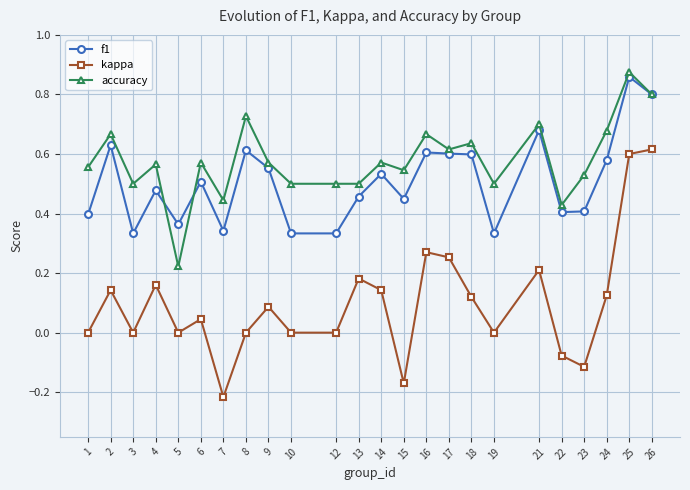

Is it true that accuracy equals 0.6 at 4?

True